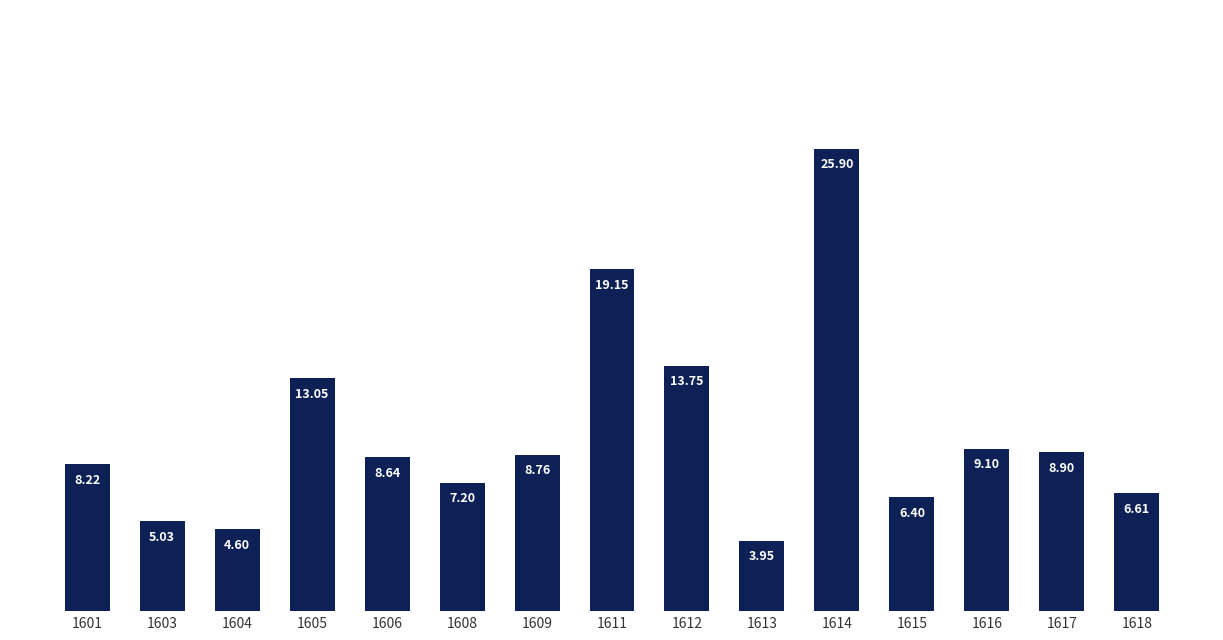

What is the sum of all values?

149.3